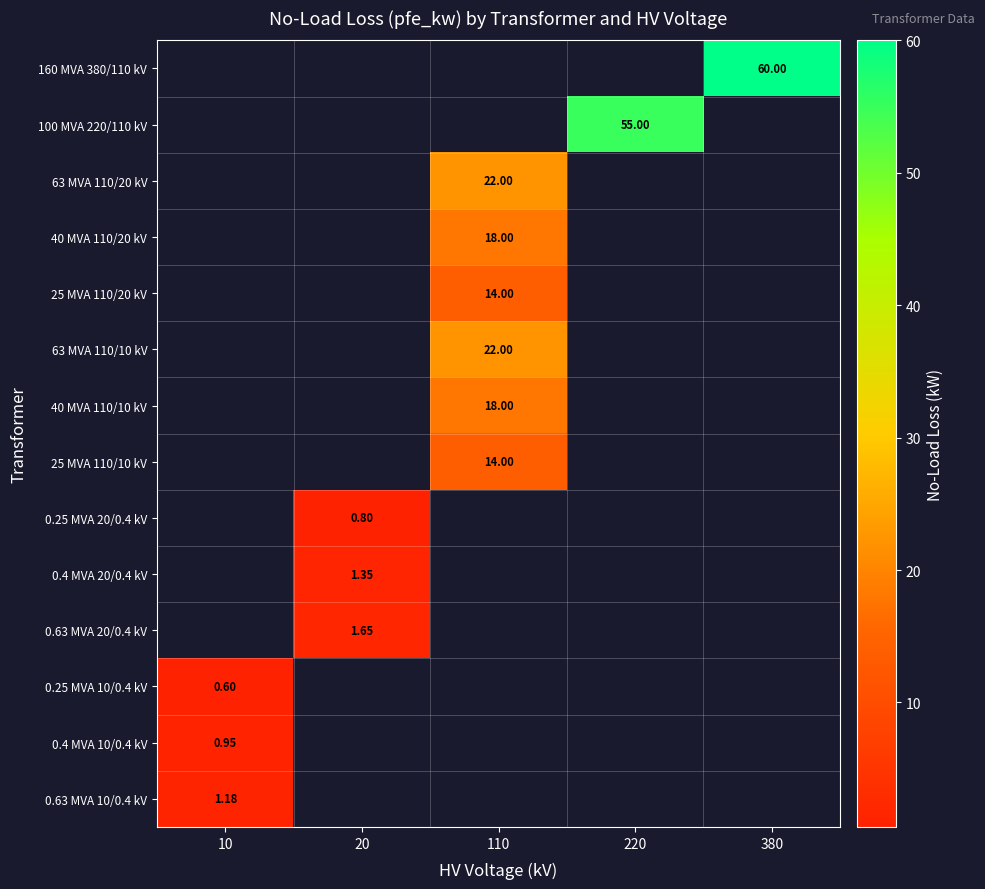

Which category has the highest value across all series?

380